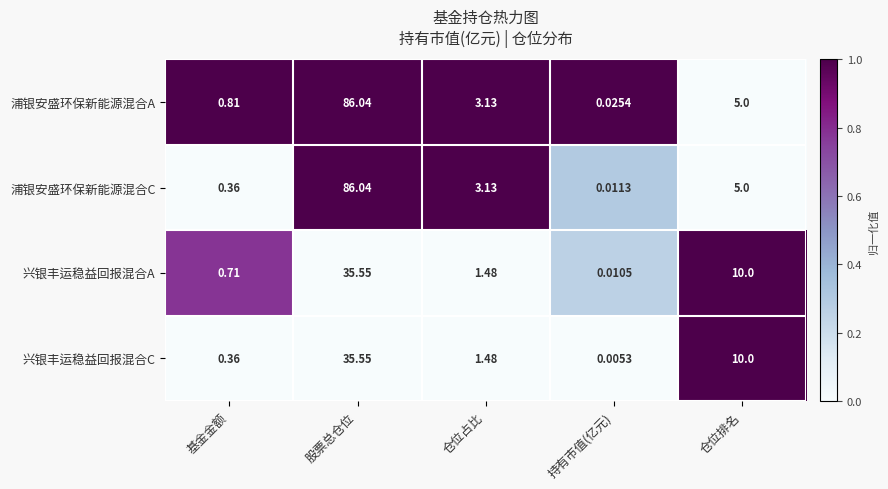

At which category does the chart reach its minimum across all series?

持有市值(亿元)